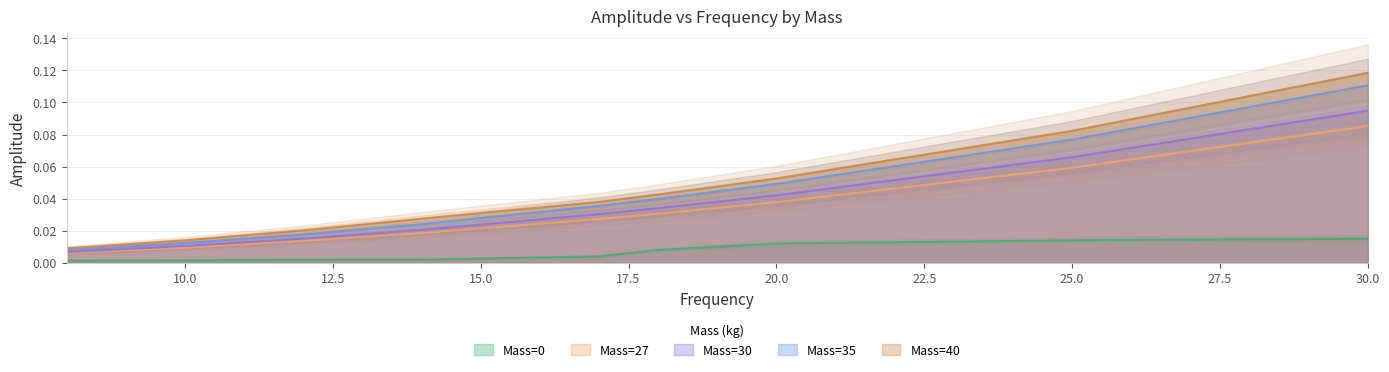

Reading left to right, what are all the values shown in this chart?

Mass=0: 0.0	0.0	0.0	0.0	0.0	0.0	0.0	0.0	0.0
Mass=27: 0.0	0.0	0.0	0.0	0.0	0.0	0.0	0.1	0.1
Mass=30: 0.0	0.0	0.0	0.0	0.0	0.0	0.0	0.1	0.1
Mass=35: 0.0	0.0	0.0	0.0	0.0	0.0	0.0	0.1	0.1
Mass=40: 0.0	0.0	0.0	0.0	0.0	0.0	0.1	0.1	0.1